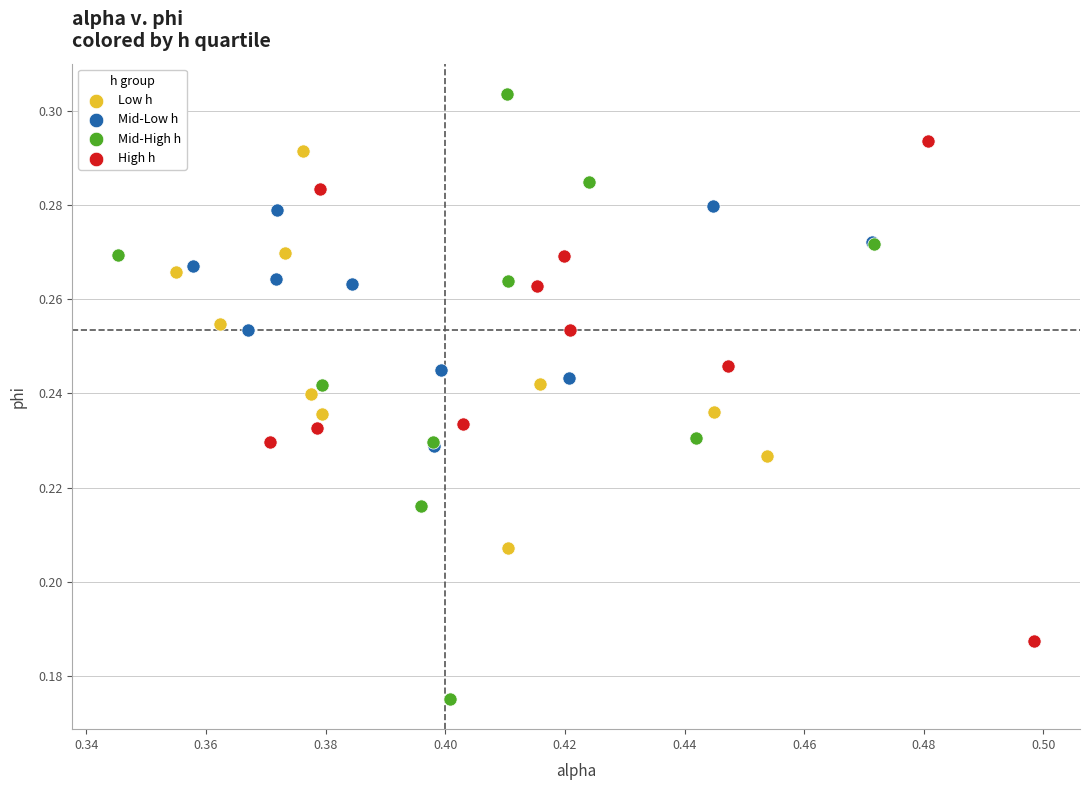

Which series contains the lowest Y value?

Mid-High h